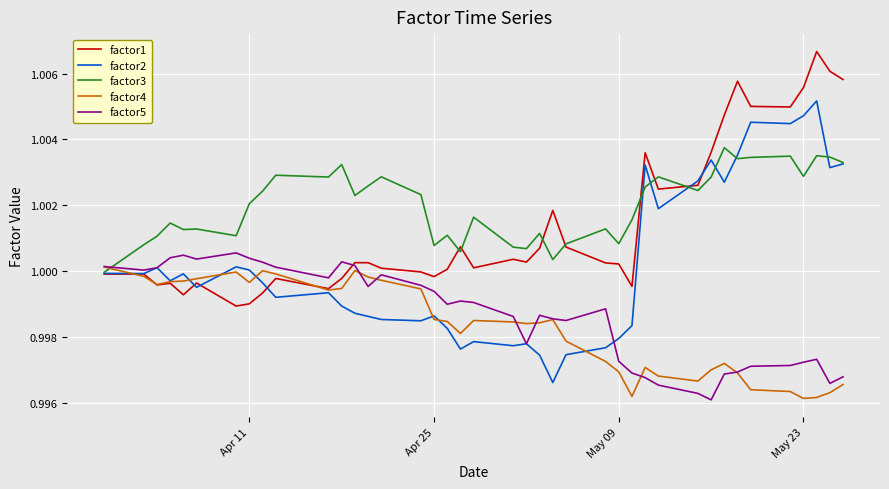

Which series has the largest total across all categories?

factor3